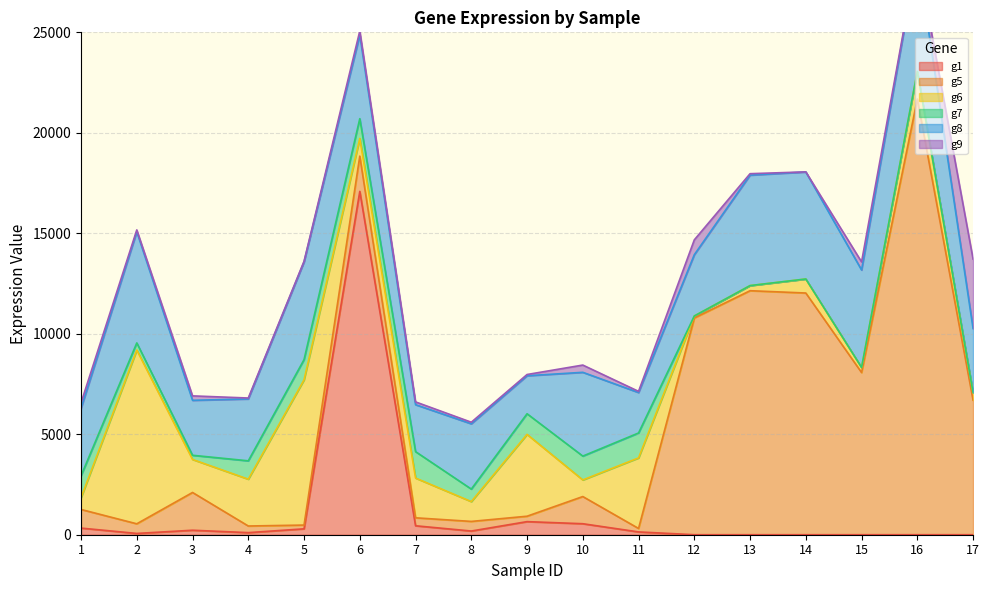

Reading right to left, extract all data points from this chart.

g1: 0.6	1.3	0.9	0.9	0.7	0.9	139.1	547.3	651.3	184.0	445.3	17085.3	292.8	104.0	223.5	64.1	329.8
g5: 6693.6	21679.7	8069.6	12026.8	12141.8	10784.4	172.5	1352.3	269.3	478.0	396.4	1755.2	187.4	330.0	1878.7	479.1	927.2
g6: 377.9	1355.3	252.0	696.2	253.6	99.2	3510.8	826.4	4071.9	986.1	1978.4	878.6	7227.1	2329.4	1643.1	8646.5	583.8
g7: 2.0	18.6	1.3	2.1	1.4	0.5	1240.4	1186.8	1027.5	622.9	1314.6	984.5	1005.9	914.0	208.2	354.4	1090.3
g8: 3188.1	5758.8	4850.4	5326.6	5496.1	3049.4	2012.7	4169.0	1891.2	3248.9	2336.5	4164.6	4861.1	3079.8	2735.4	5535.0	3357.0
g9: 3453.2	19.4	402.5	3.3	72.2	738.8	58.0	360.9	61.2	78.2	138.5	197.9	33.6	45.8	220.4	89.4	274.8